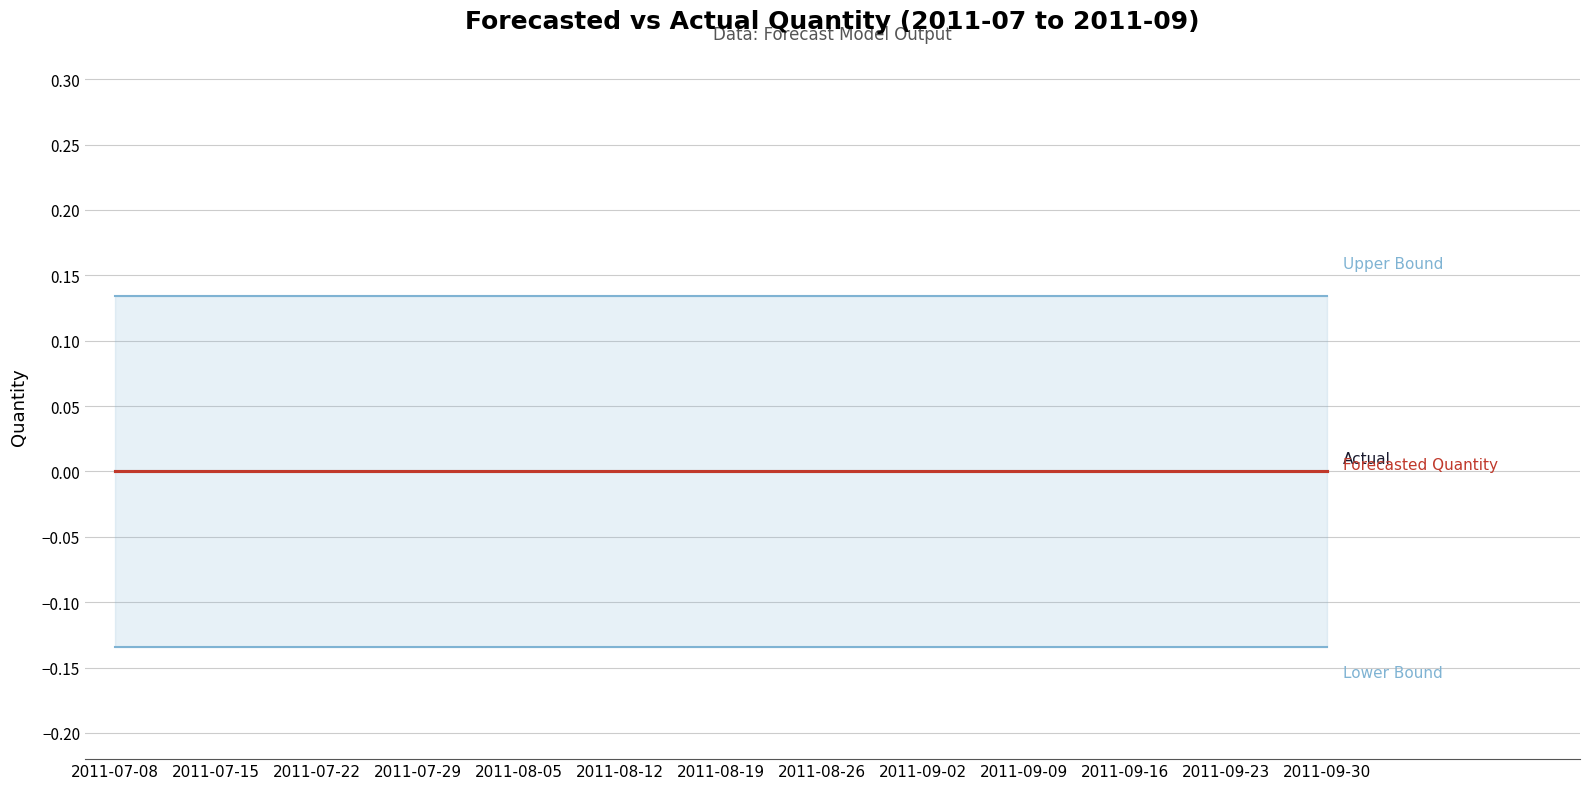

Rank the series at 2011-07-29 from lowest to highest value.

Lower_Bound, Actual, Forecasted_Quantity, Upper_Bound